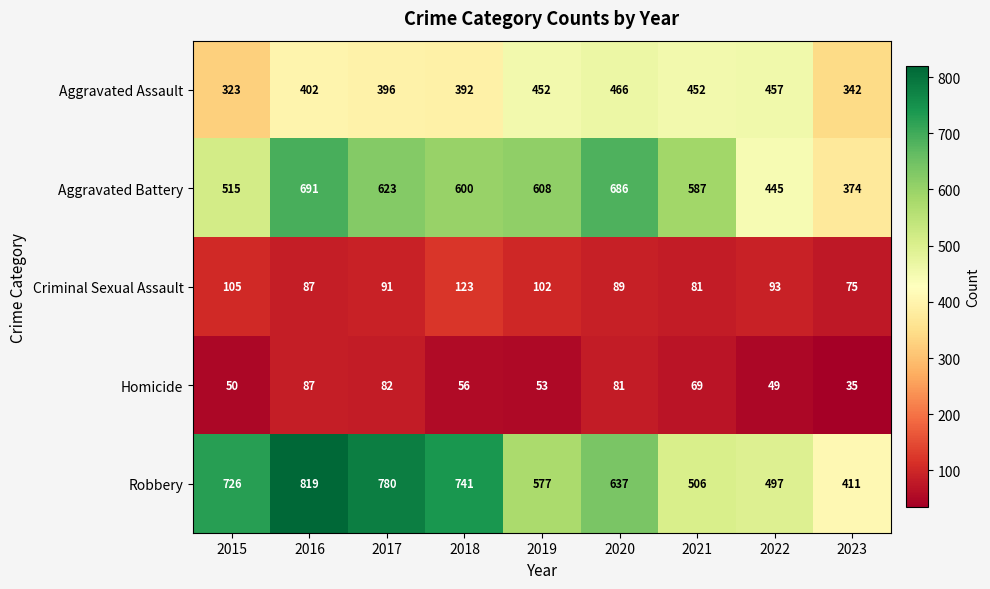

What is the difference between the maximum and second lowest values in the Robbery series?

322